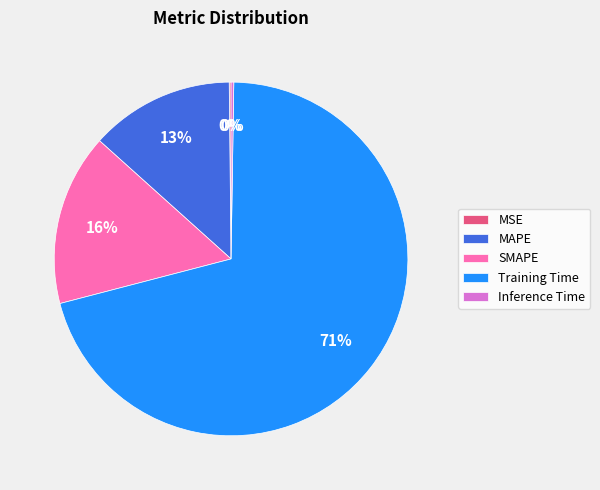

True or false: Training Time accounts for 71% of the total.

True